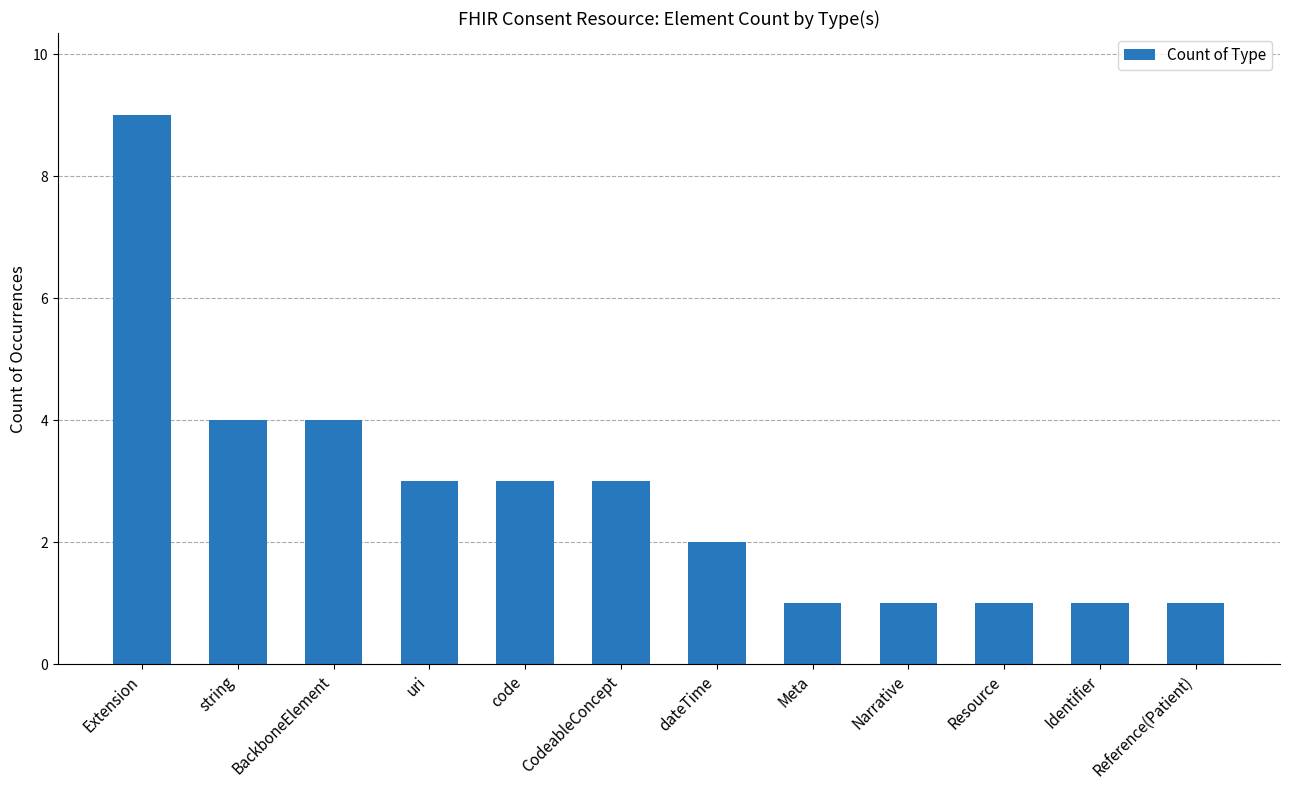

What is the label of the 11th bar from the left?

Identifier